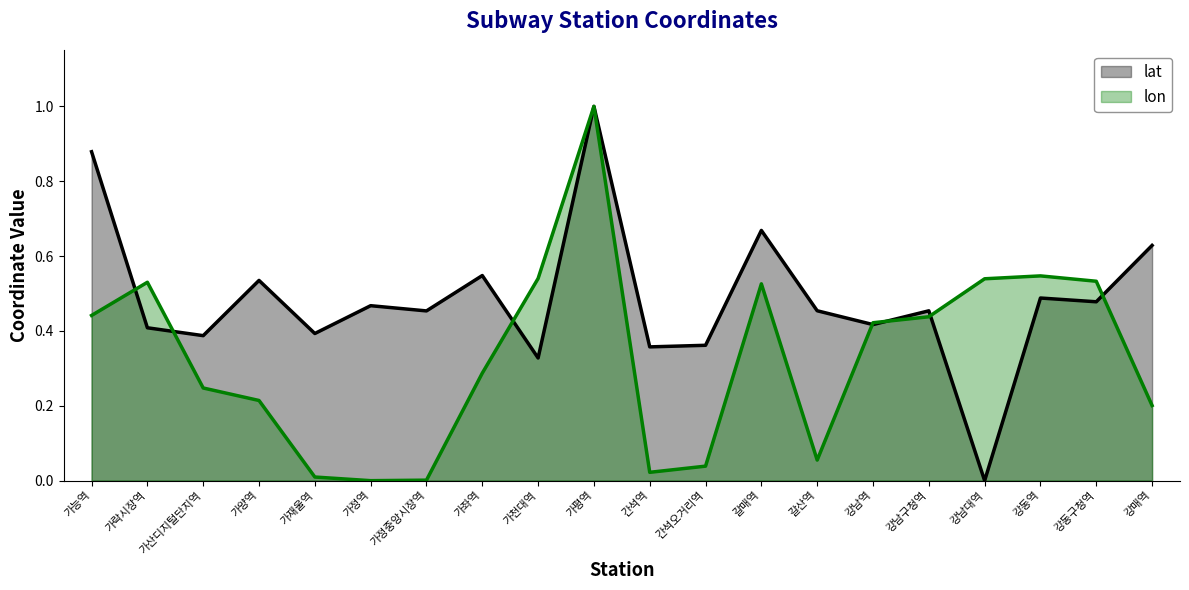

At which category is the sum across all series the highest?

가평역